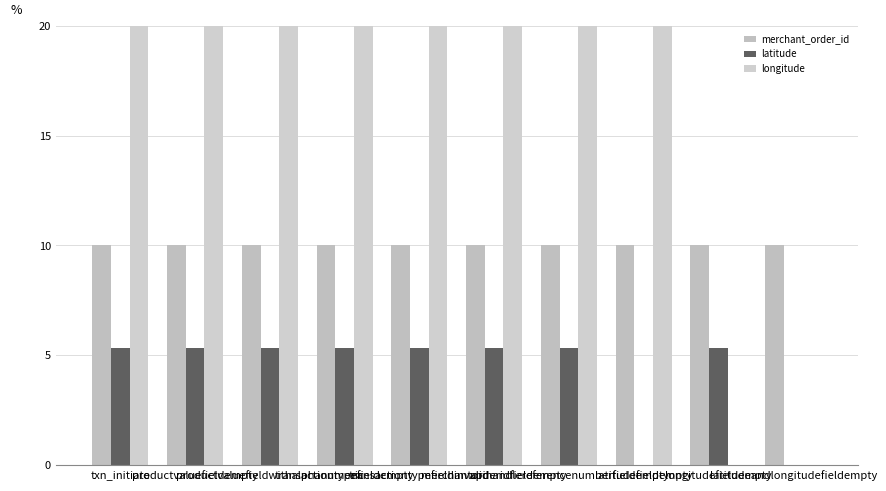

What is the average value of the longitude series?

16.0